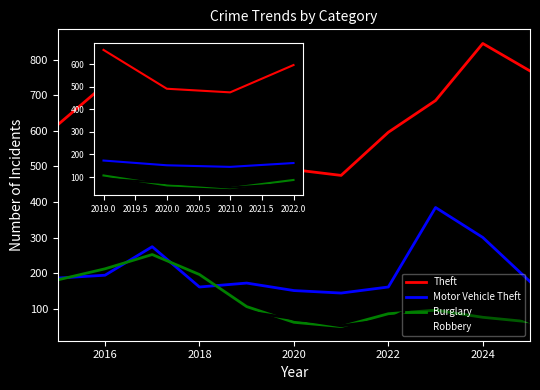

What are all the series names shown in the legend?

Theft, Motor Vehicle Theft, Burglary, Robbery